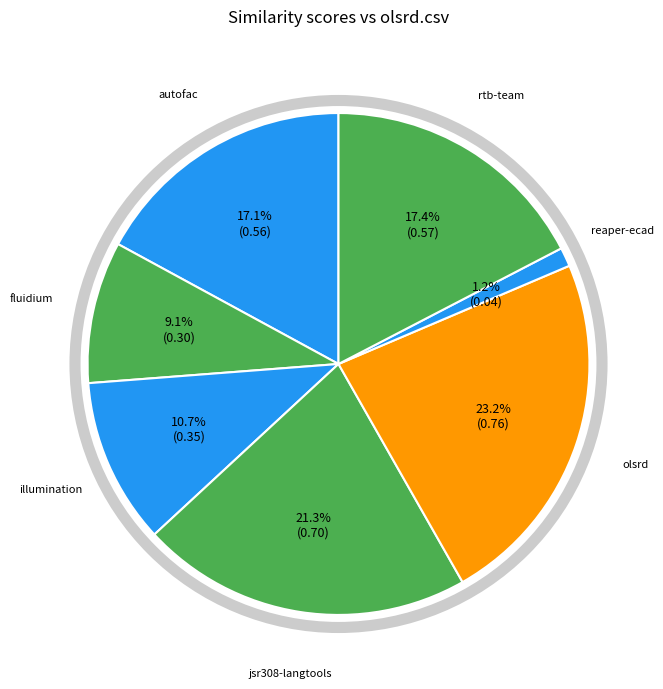

How many segments does this pie chart have?

7